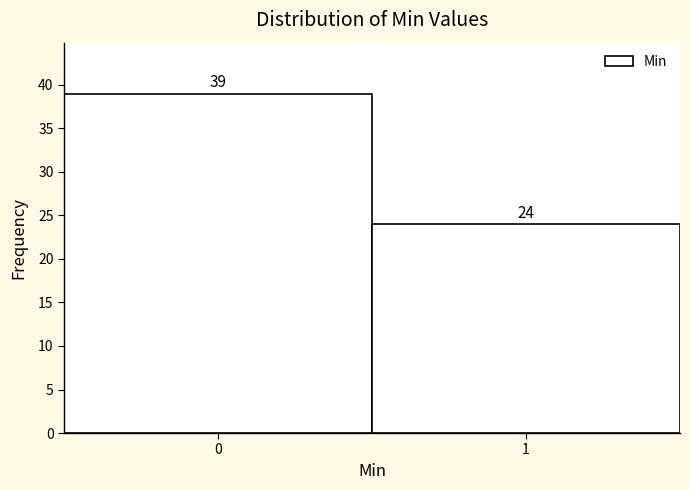

Reading right to left, list all the values displayed in this chart.

1=24	0=39